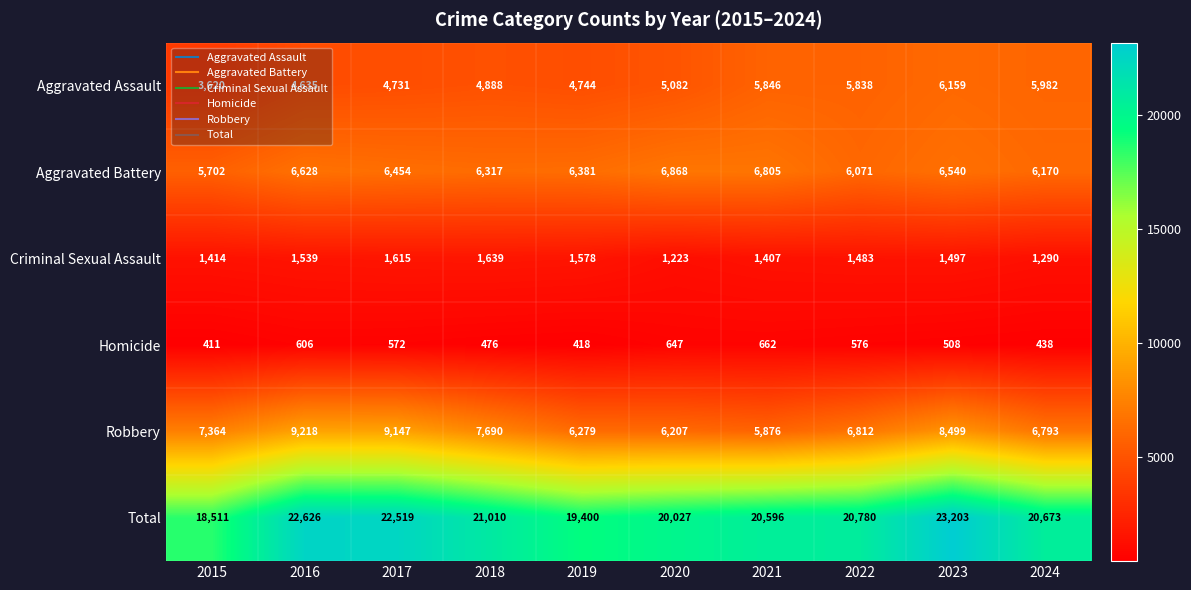

What is the sum of the Aggravated Assault values at 2019 and 2021?

10590